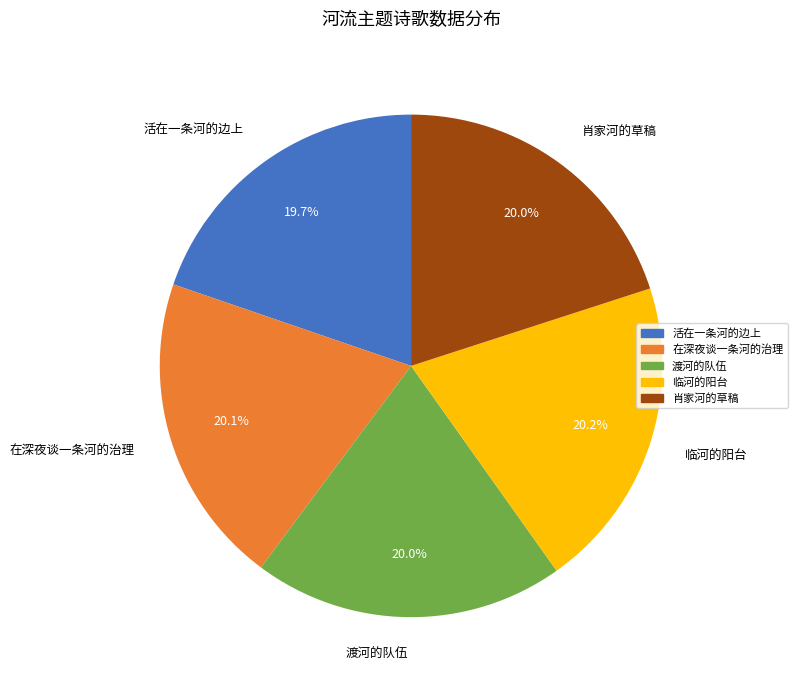

What is the ratio of the value at 在深夜谈一条河的治理 to the value at 渡河的队伍?

1.0